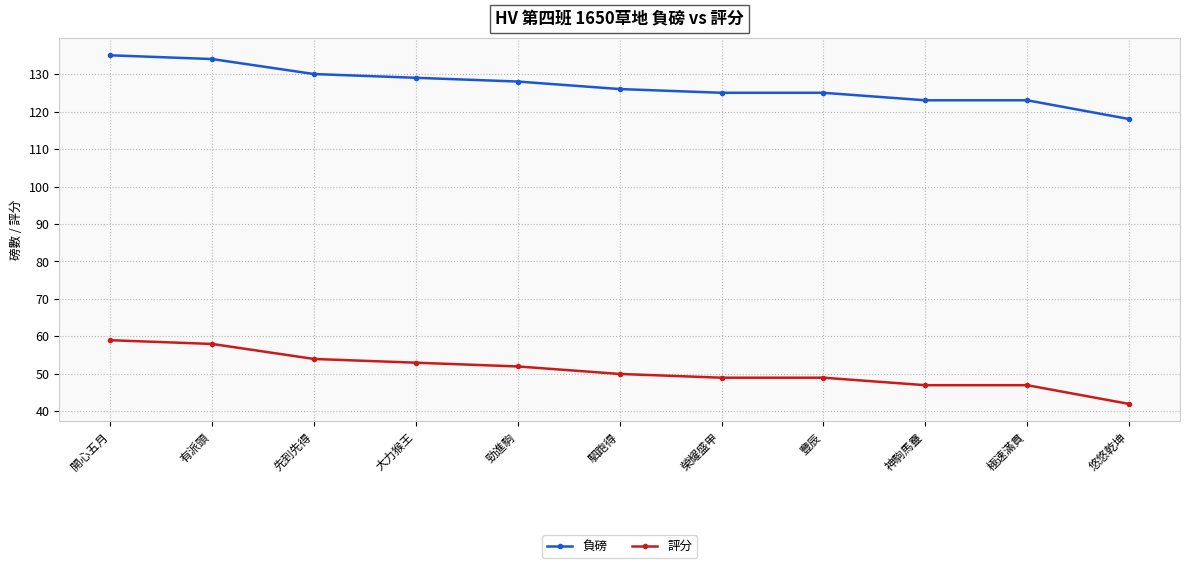

What is the label of the 5th point from the right?

榮耀盛甲